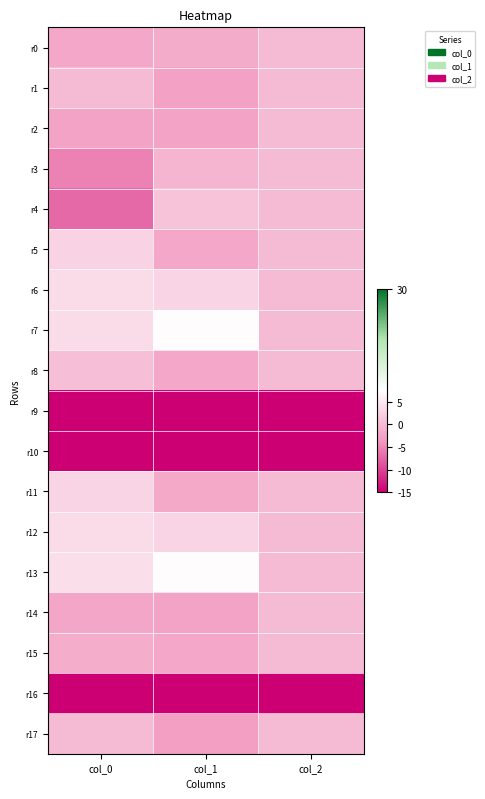

Reading left to right, list all the values displayed in this chart.

r0: col_0=-2.1	col_1=-1.6	col_2=0.0
r1: col_0=-0.0	col_1=-2.7	col_2=0.0
r2: col_0=-2.5	col_1=-2.4	col_2=0.0
r3: col_0=-5.4	col_1=-0.6	col_2=0.0
r4: col_0=-7.2	col_1=0.9	col_2=0.0
r5: col_0=2.7	col_1=-2.2	col_2=0.0
r6: col_0=3.7	col_1=2.9	col_2=0.0
r7: col_0=3.8	col_1=7.2	col_2=0.0
r8: col_0=0.5	col_1=-2.0	col_2=0.0
r9: col_0=-30.0	col_1=-30.0	col_2=-30.0
r10: col_0=-30.0	col_1=-30.0	col_2=-30.0
r11: col_0=2.8	col_1=-1.9	col_2=0.0
r12: col_0=3.6	col_1=2.8	col_2=0.0
r13: col_0=3.9	col_1=7.2	col_2=0.0
r14: col_0=-2.3	col_1=-2.4	col_2=0.0
r15: col_0=-1.5	col_1=-2.0	col_2=0.0
r16: col_0=-30.0	col_1=-30.0	col_2=-30.0
r17: col_0=0.1	col_1=-3.0	col_2=0.0